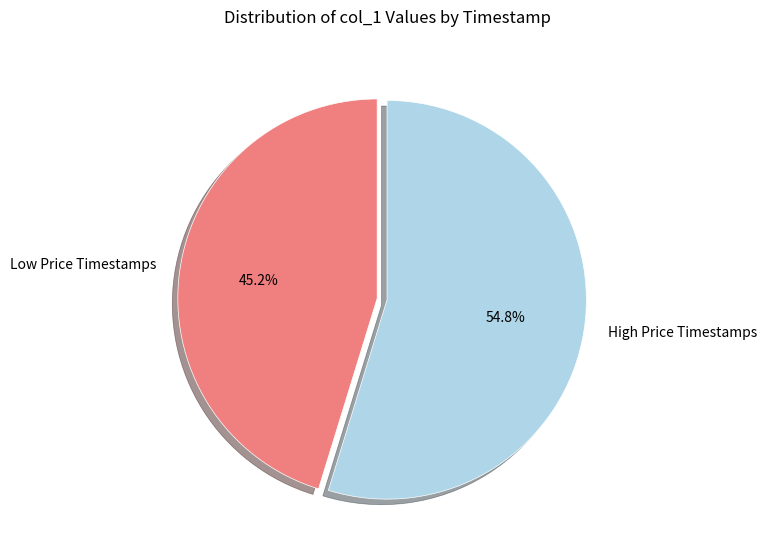

Which has a higher value, Low Price Timestamps or High Price Timestamps?

High Price Timestamps